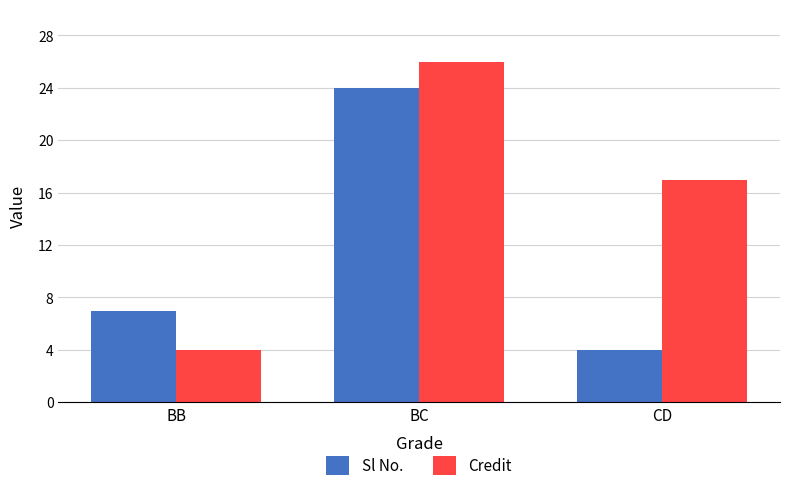

What is the spread (max minus min) of values at BB?

3